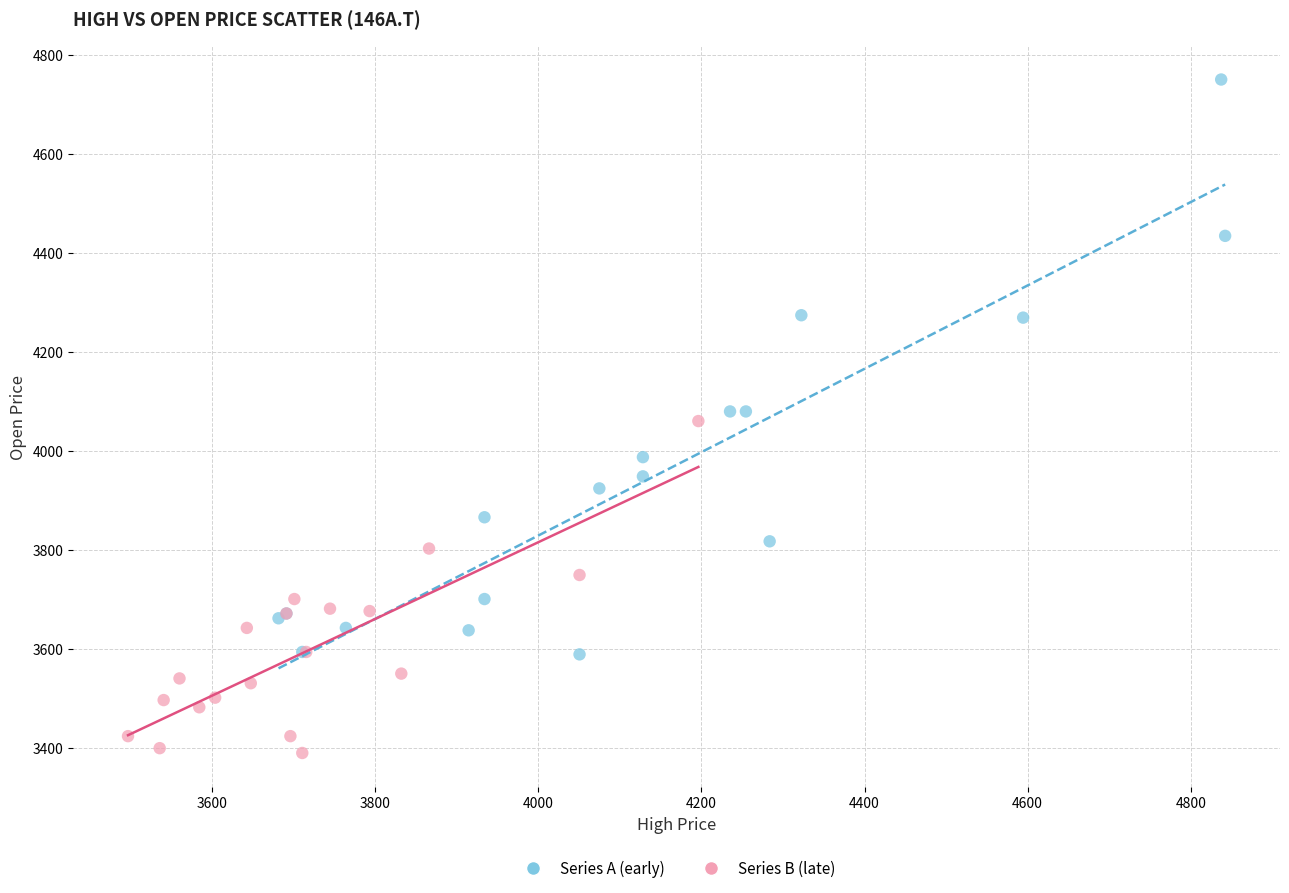

Which series contains the highest Y value?

Series A (early)